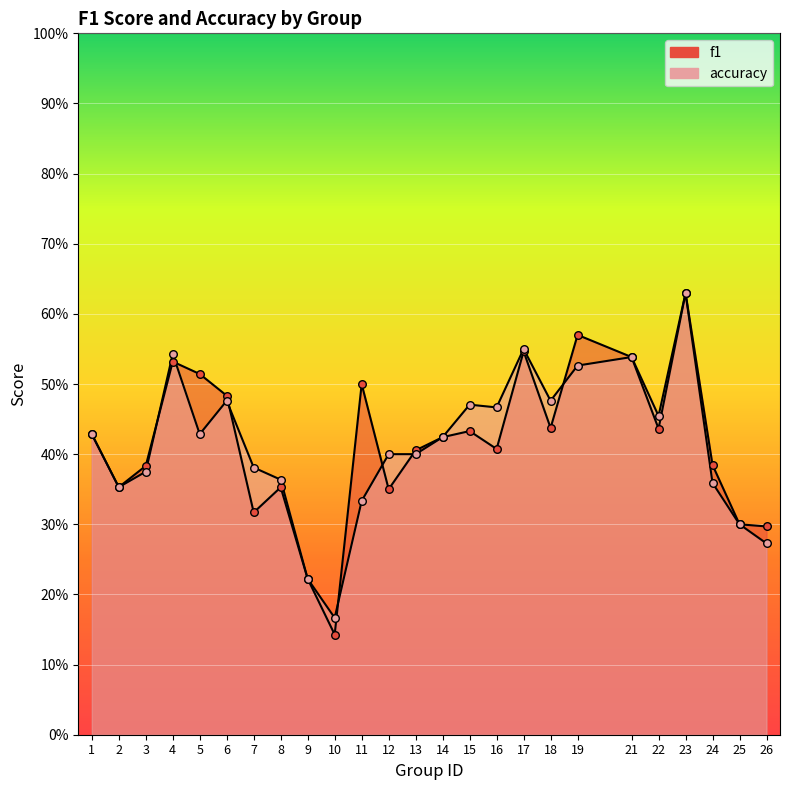

At how many categories does at least one series exceed 0?

25